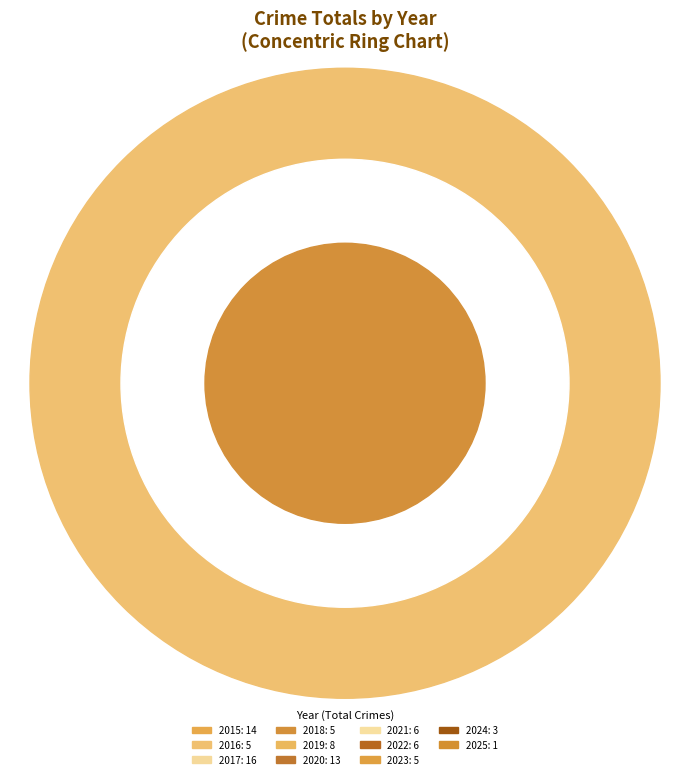

Rank the categories by value from highest to lowest.

2017, 2015, 2020, 2019, 2021, 2022, 2016, 2018, 2023, 2024, 2025